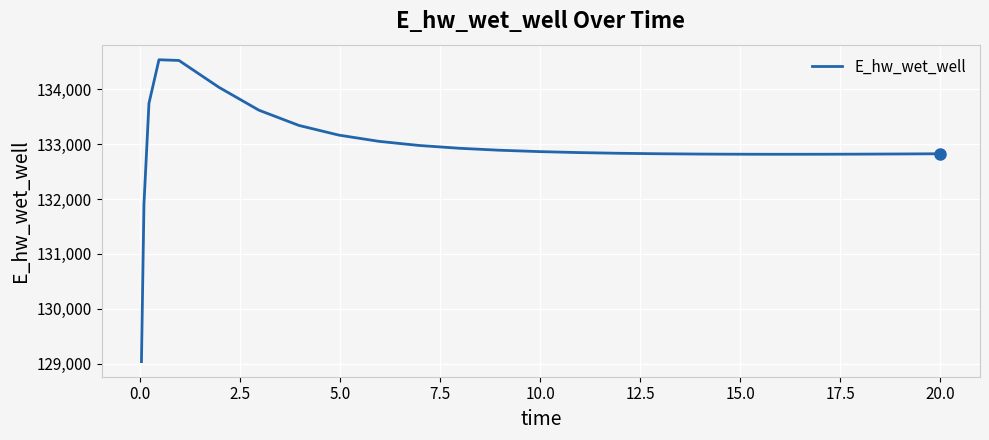

Does the chart have visible grid lines?

Yes